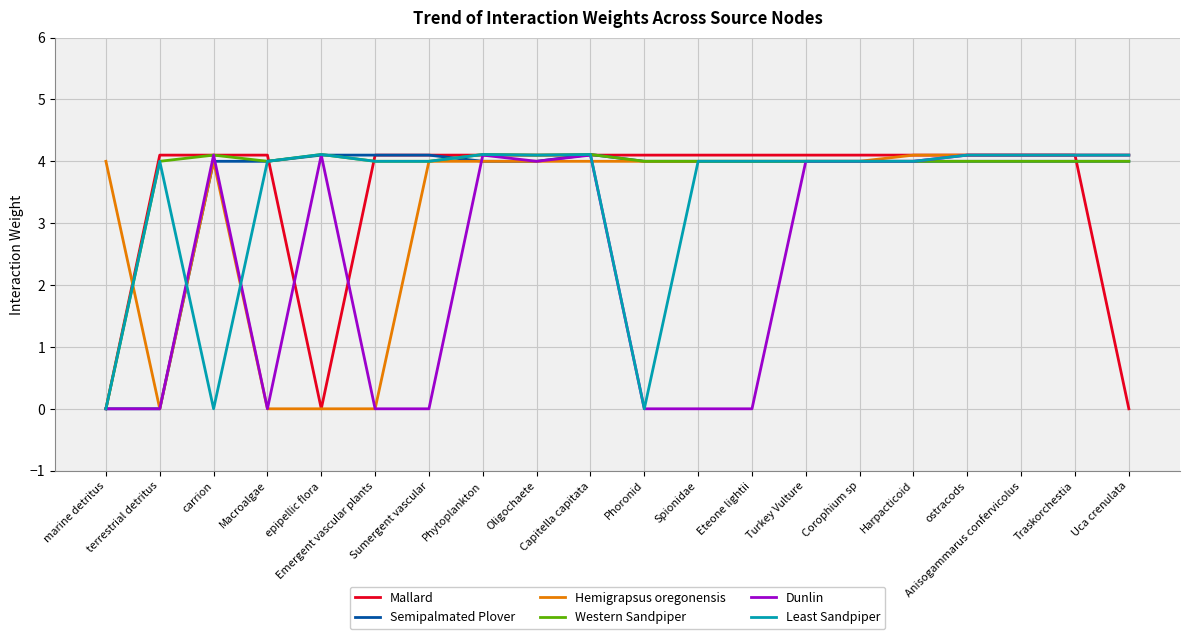

Where is the first local maximum for Least Sandpiper?

terrestrial detritus